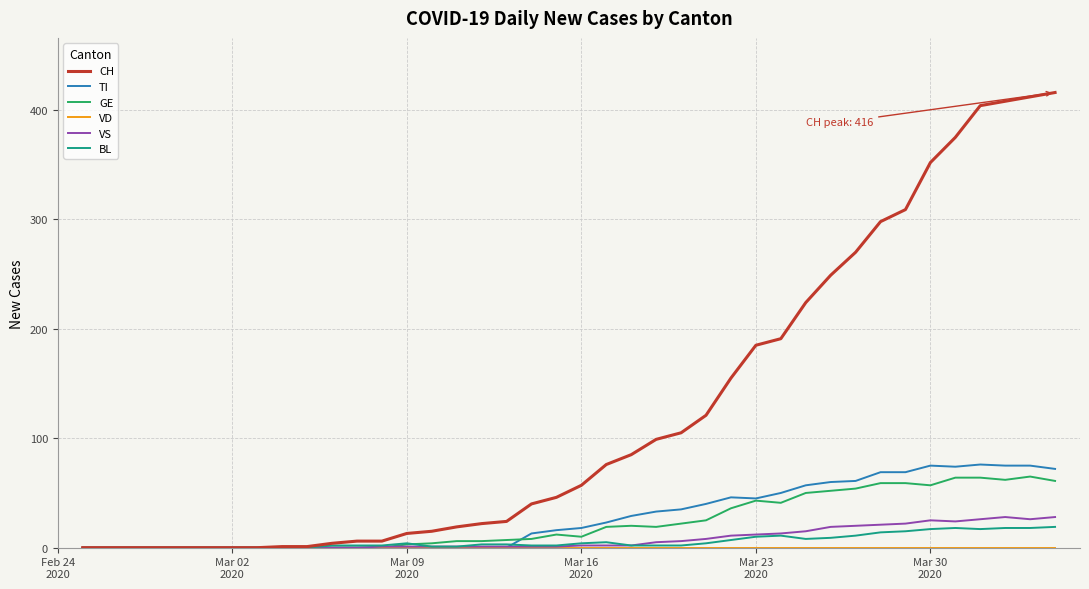

What is the maximum value shown in the chart?

416